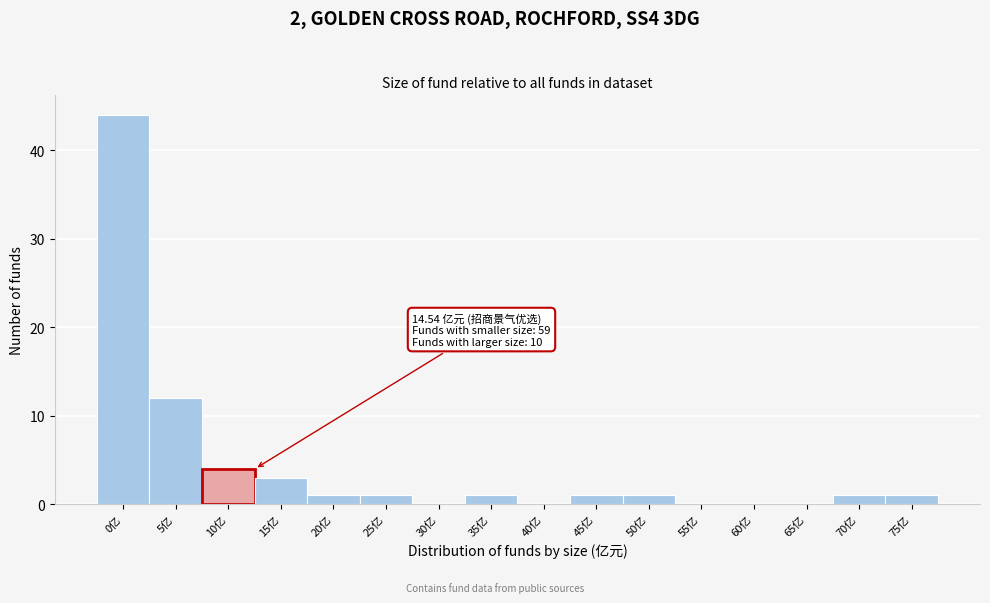

Reading left to right, what are all the values shown in this chart?

0亿=44	5亿=12	10亿=4	15亿=3	20亿=1	25亿=1	30亿=0	35亿=1	40亿=0	45亿=1	50亿=1	55亿=0	60亿=0	65亿=0	70亿=1	75亿=1